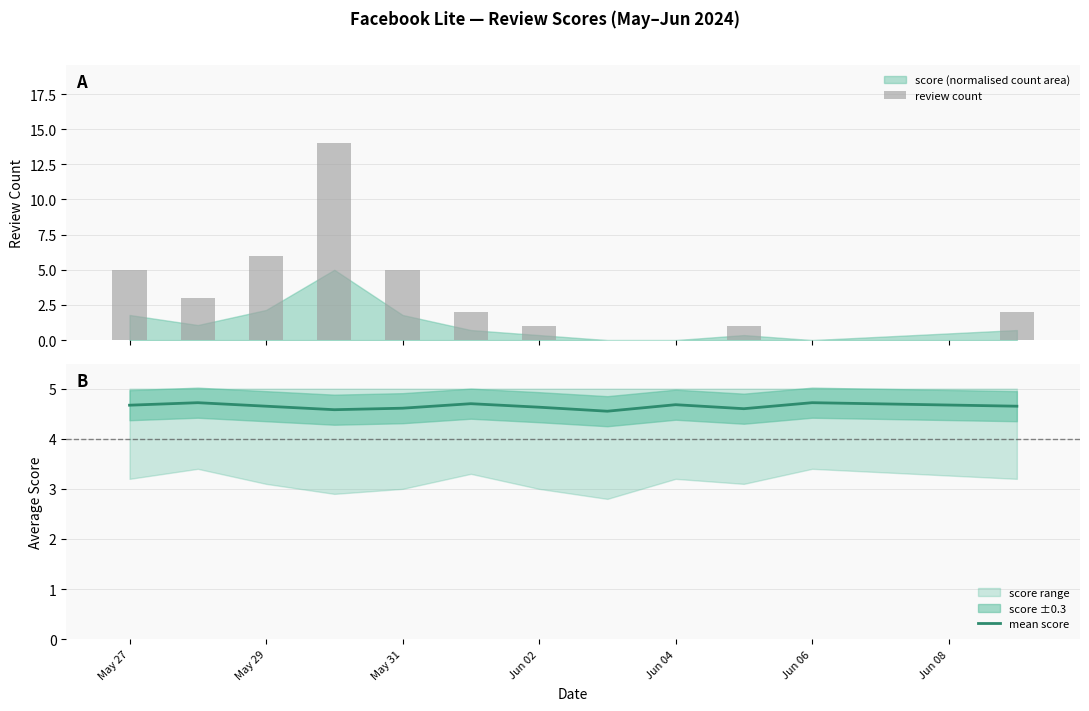

What is the highest value of the mean score series?

4.7